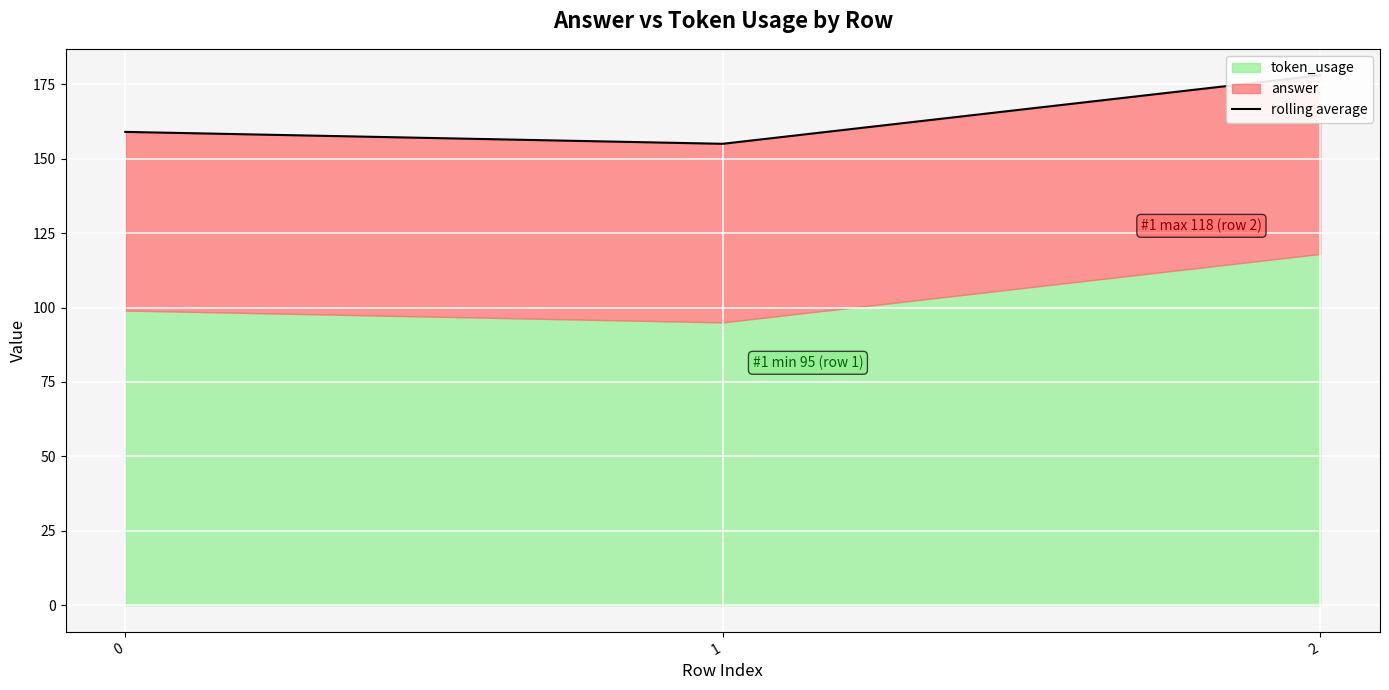

What is the sum of all values?

492